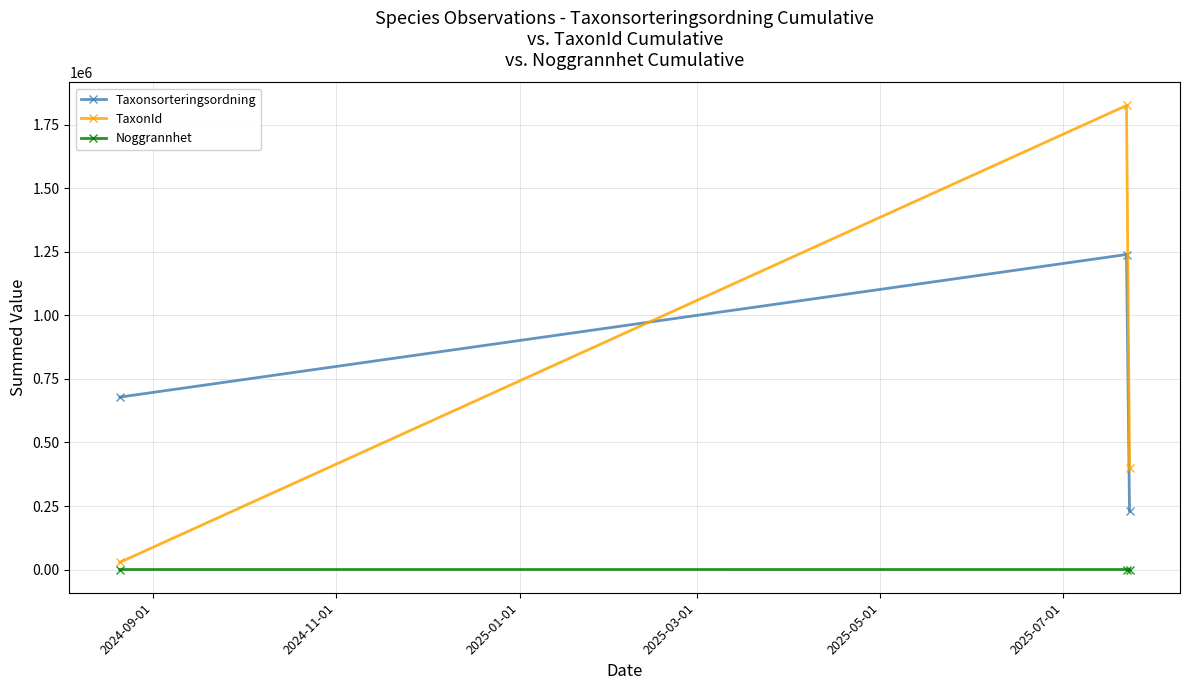

What is the greatest value displayed?

1826127